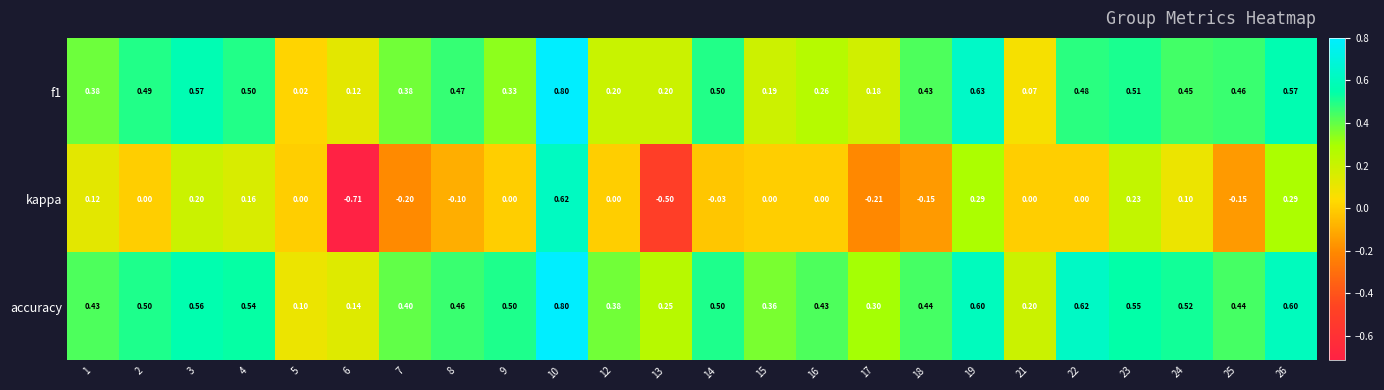

Between 14 and 23, which series saw the biggest shift?

kappa